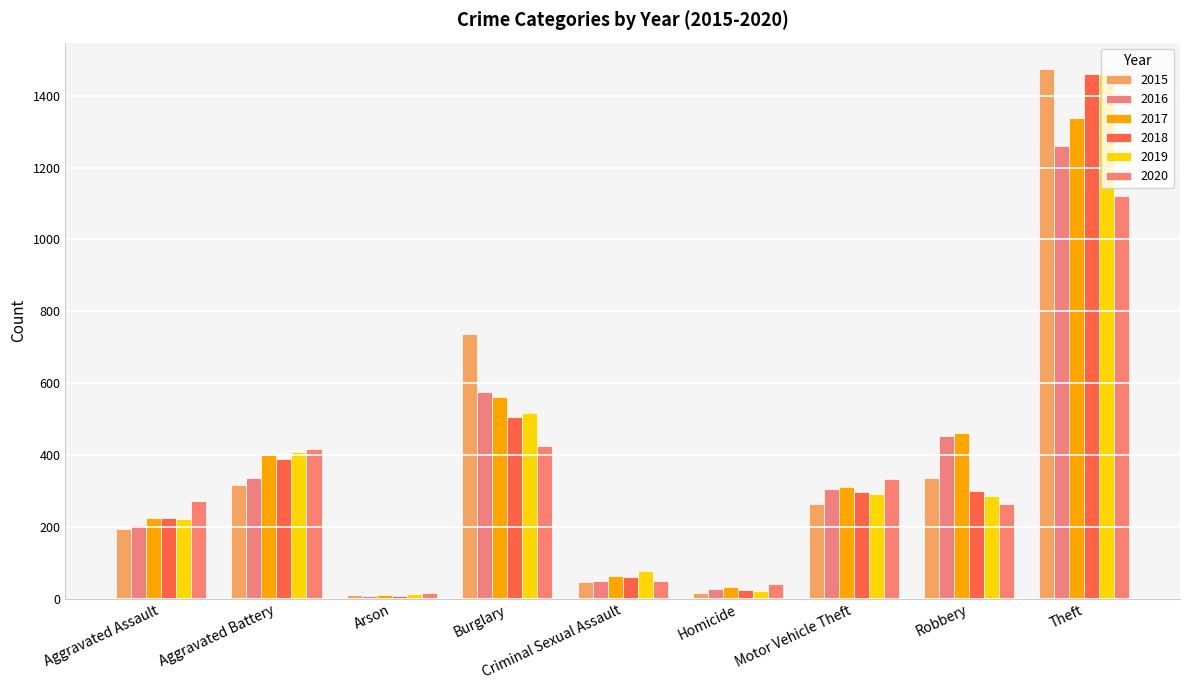

Count the number of categories in the chart.

9